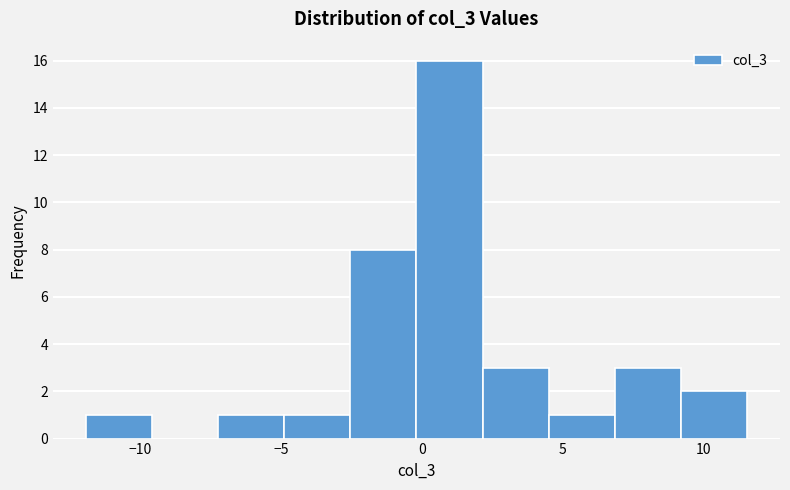

Reading left to right, list every bar in this chart as the range it spans on the x-axis followed by its height. Neither the bar edges nor the heights are printed on the chart, so give them approximately, as read against the axes.

-12.0 to -9.5: 1
-9.5 to -7.0: 0
-7.0 to -5.0: 1
-5.0 to -2.5: 1
-2.5 to 0.0: 8
0.0 to 2.0: 16
2.0 to 4.5: 3
4.5 to 7.0: 1
7.0 to 9.0: 3
9.0 to 11.5: 2